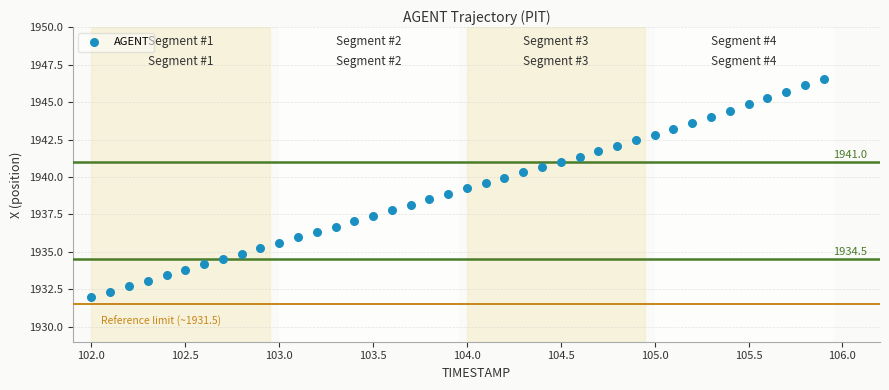

What is the range of X values (max minus min)?

3.9